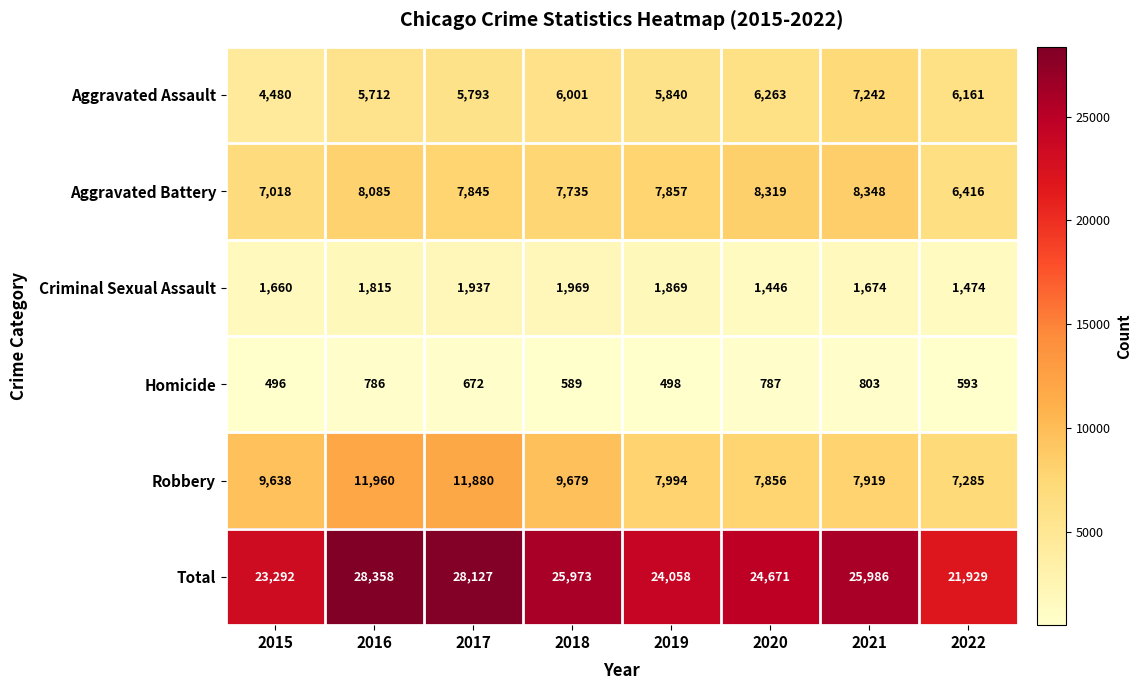

Which series has the largest total across all categories?

Total